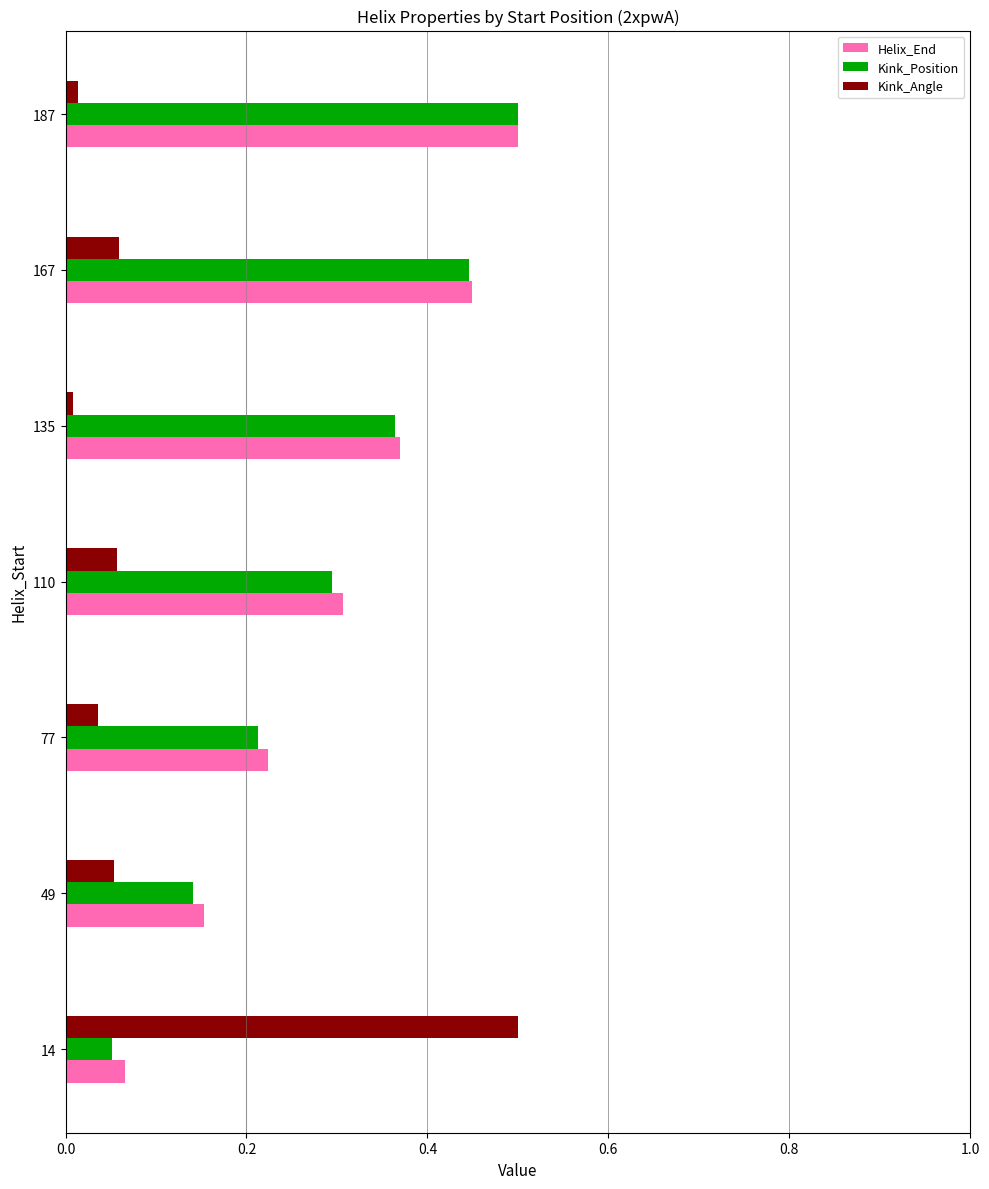

Which category has the lowest value in the Kink_Position series?

14